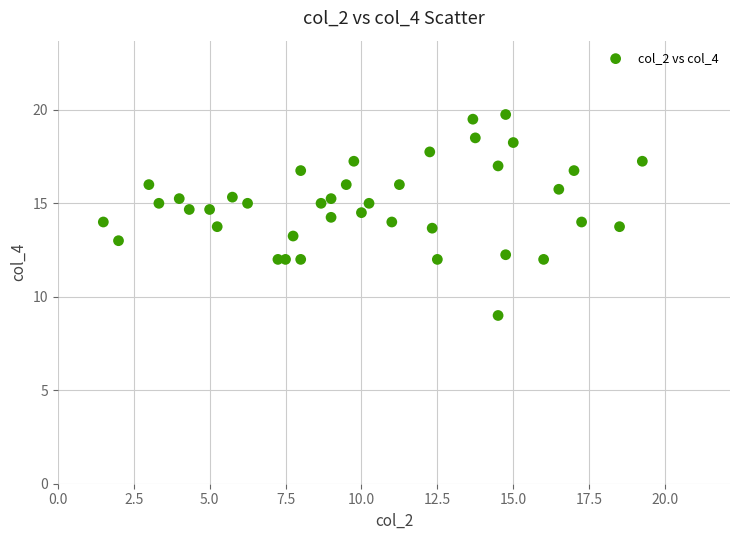

What is the range of X values (max minus min)?

17.8